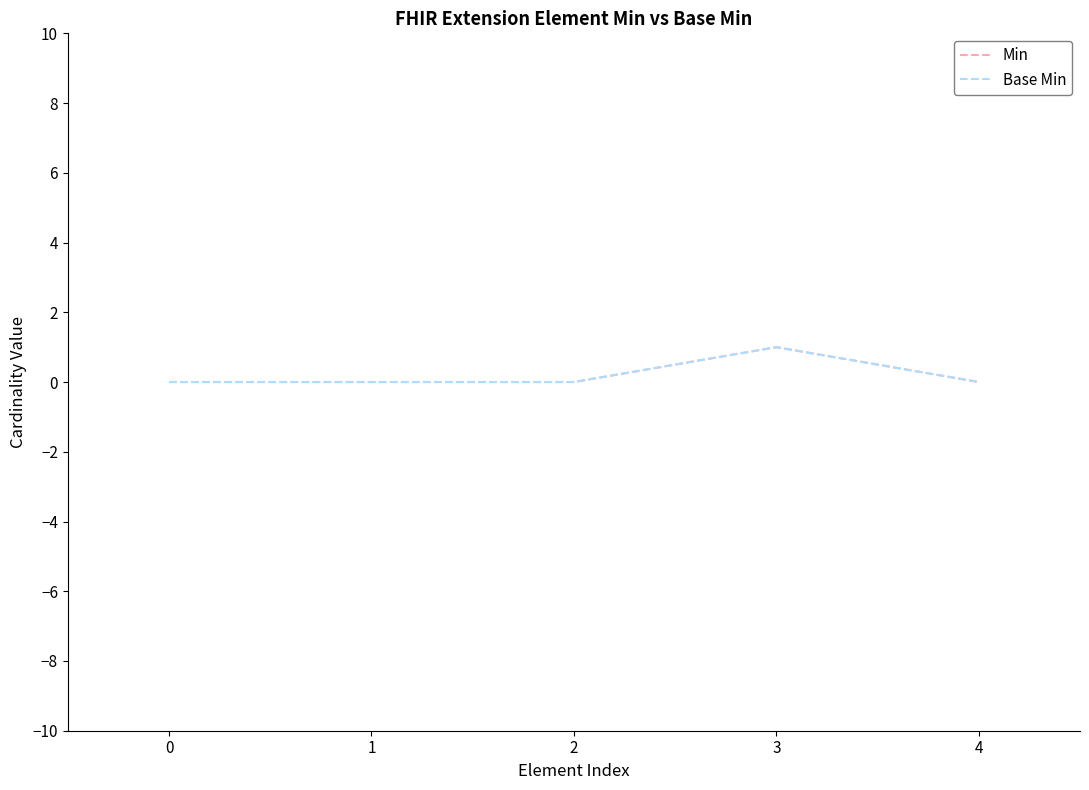

Does the chart have visible grid lines?

No